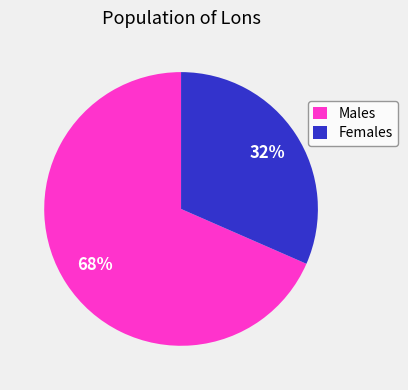

What is the smallest slice in the pie chart?

Females